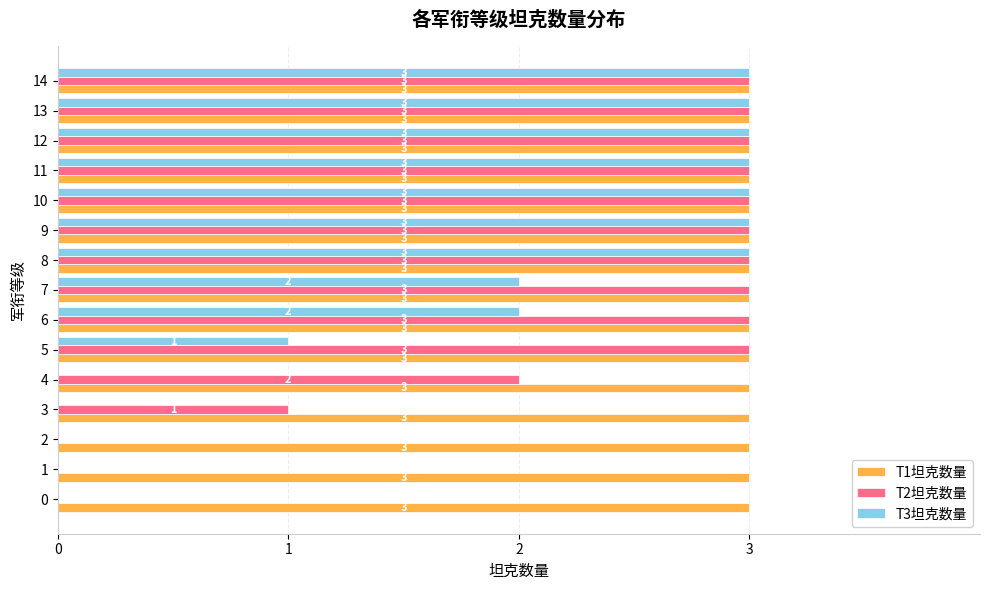

What is the spread (max minus min) of values at 9?

0